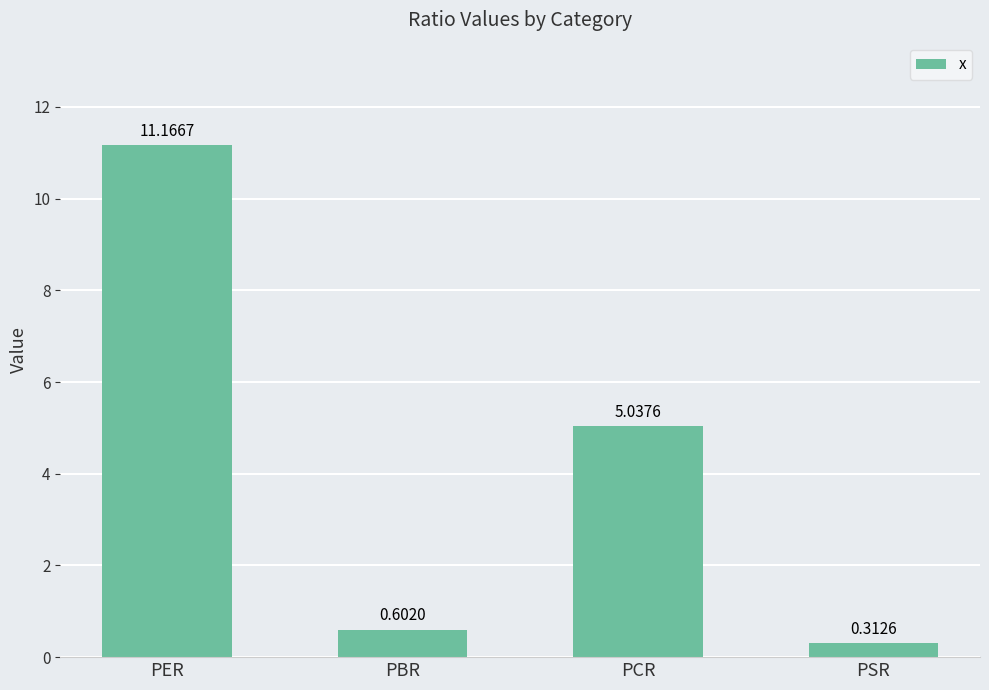

At which label does the data first exceed 5?

PER